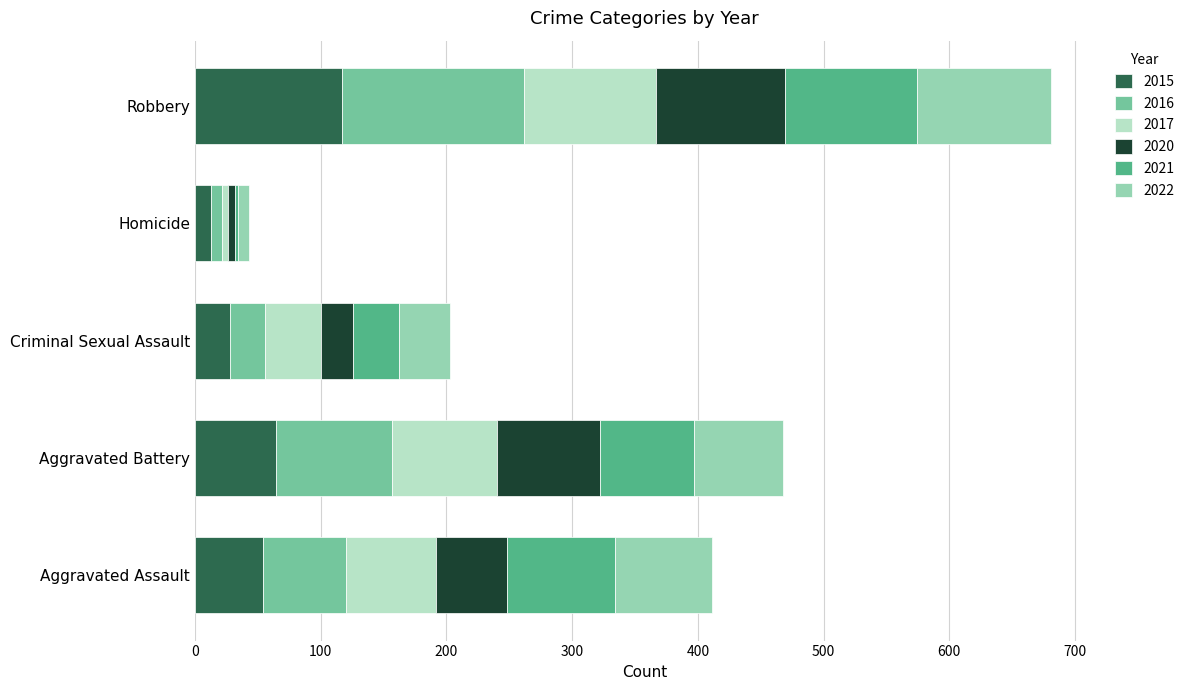

How many series are shown in this chart?

6